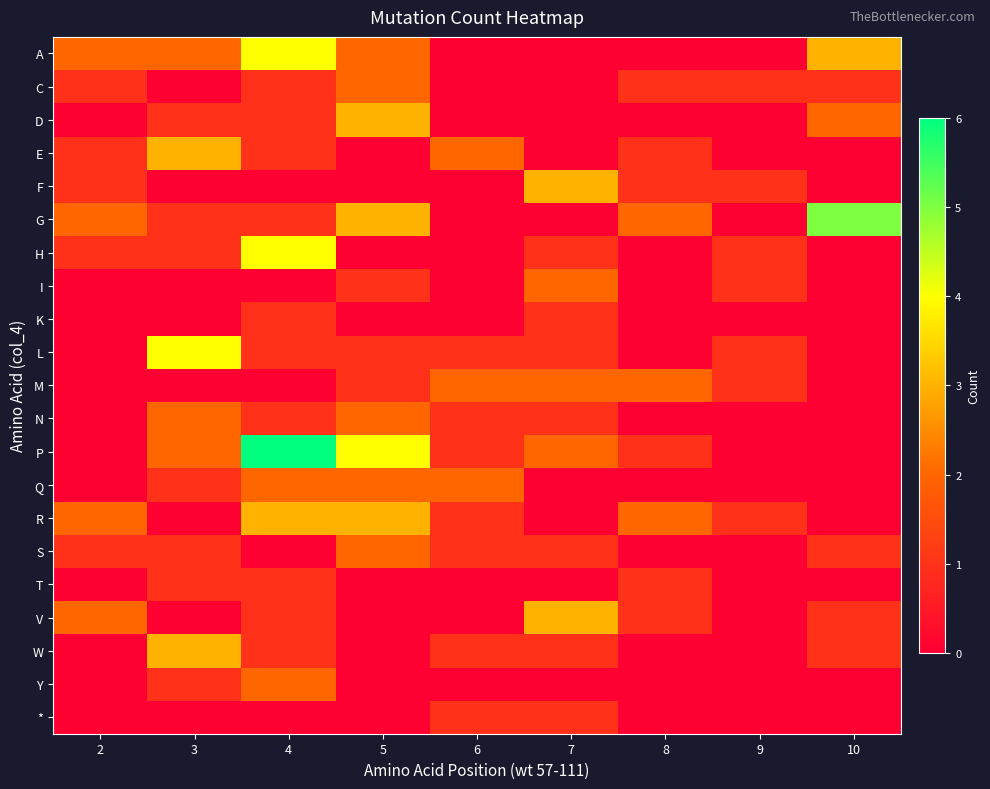

List the series in order of their peak value, highest first.

P, G, A, H, L, D, E, F, R, V, W, C, I, M, N, Q, S, Y, K, T, *